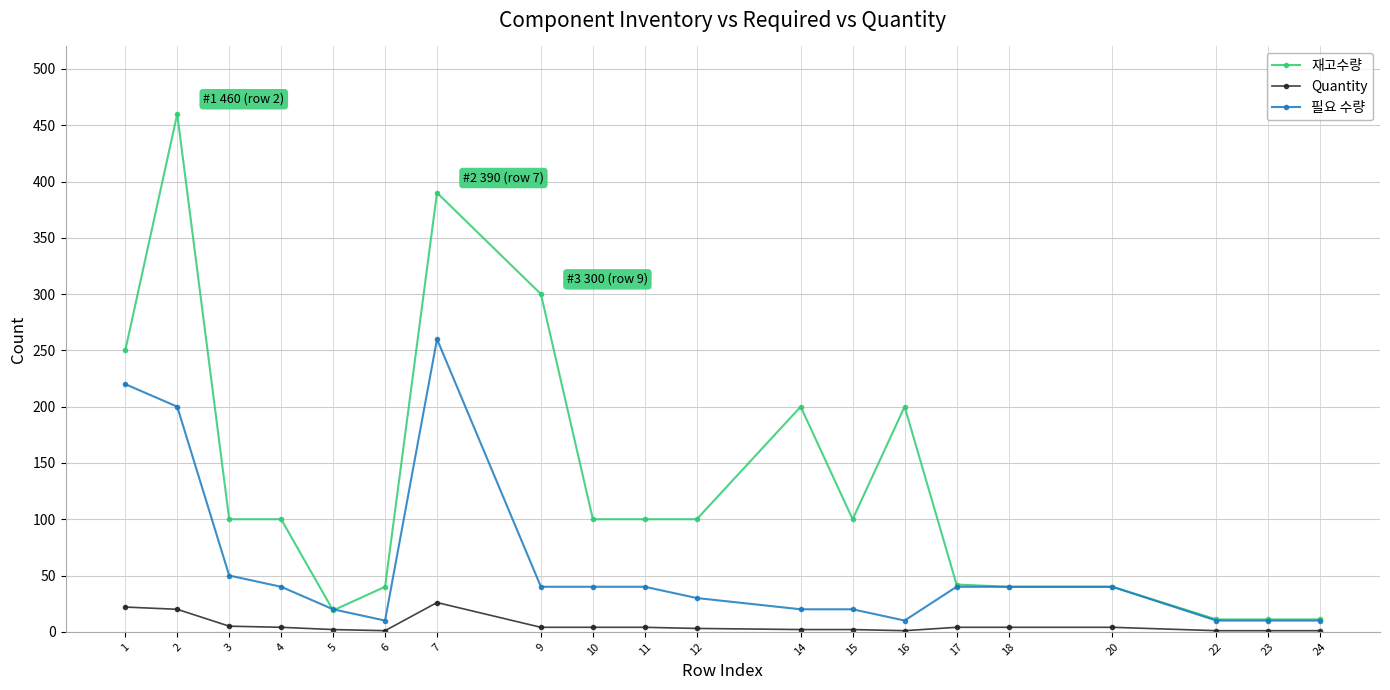

Which series has the widest spread of values?

재고수량